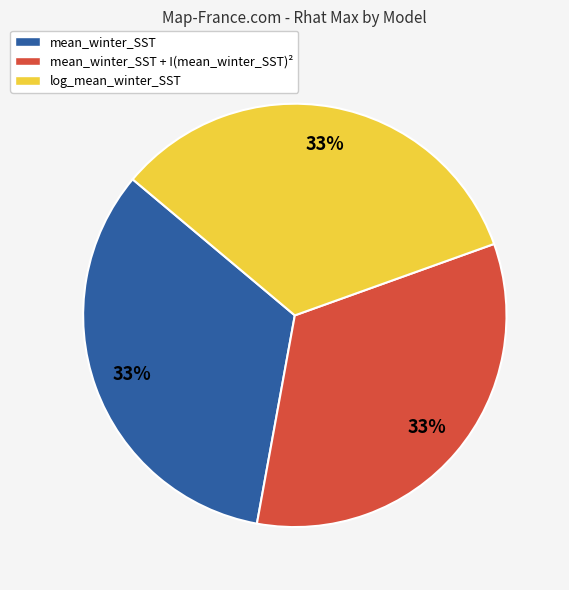

Is there a majority slice in this chart?

No